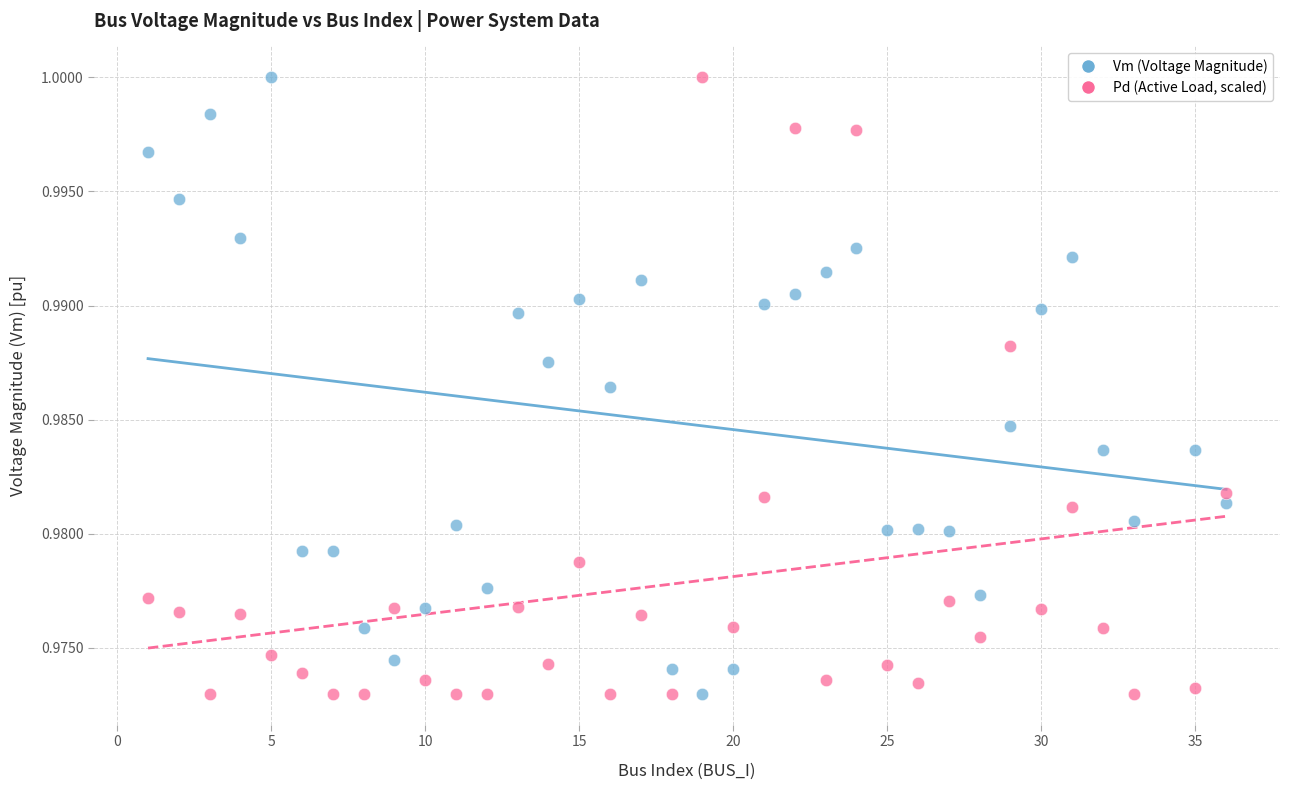

Across all data points, what is the range of X values (max minus min)?

35.0